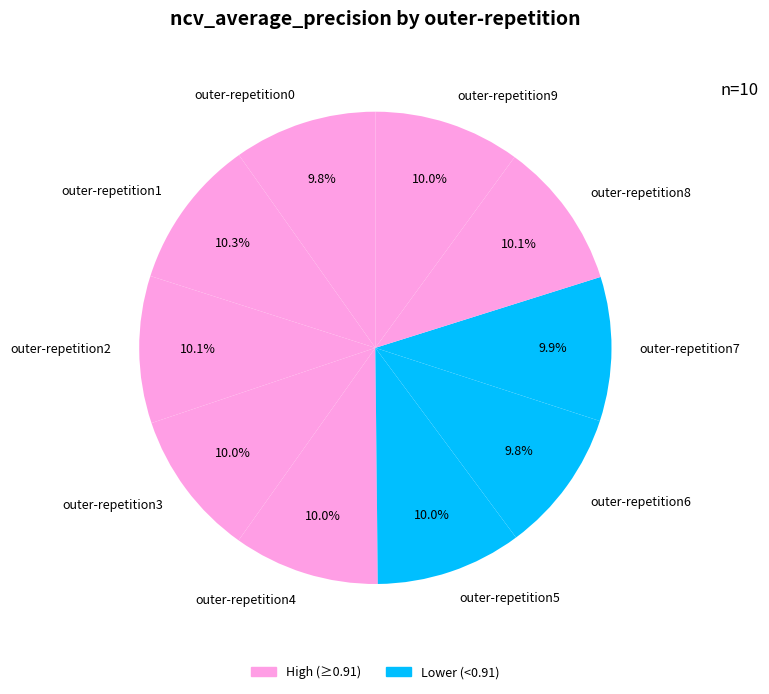

The outer-repetition7 slice represents 10% of the pie. True or false?

True